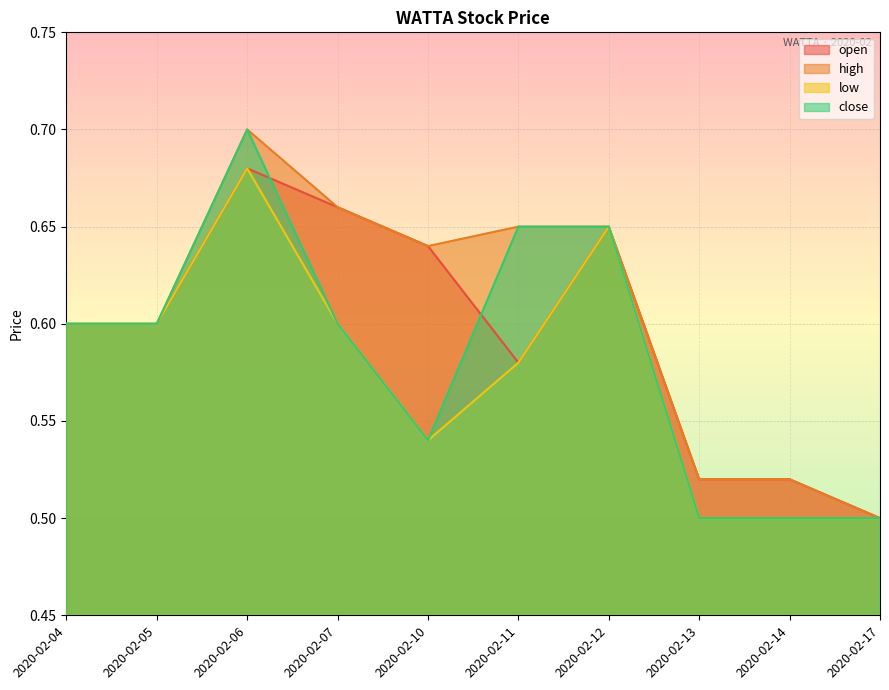

Reading left to right, what are all the values shown in this chart?

open: 0.6	0.6	0.7	0.7	0.6	0.6	0.7	0.5	0.5	0.5
high: 0.6	0.6	0.7	0.7	0.6	0.7	0.7	0.5	0.5	0.5
low: 0.6	0.6	0.7	0.6	0.5	0.6	0.7	0.5	0.5	0.5
close: 0.6	0.6	0.7	0.6	0.5	0.7	0.7	0.5	0.5	0.5